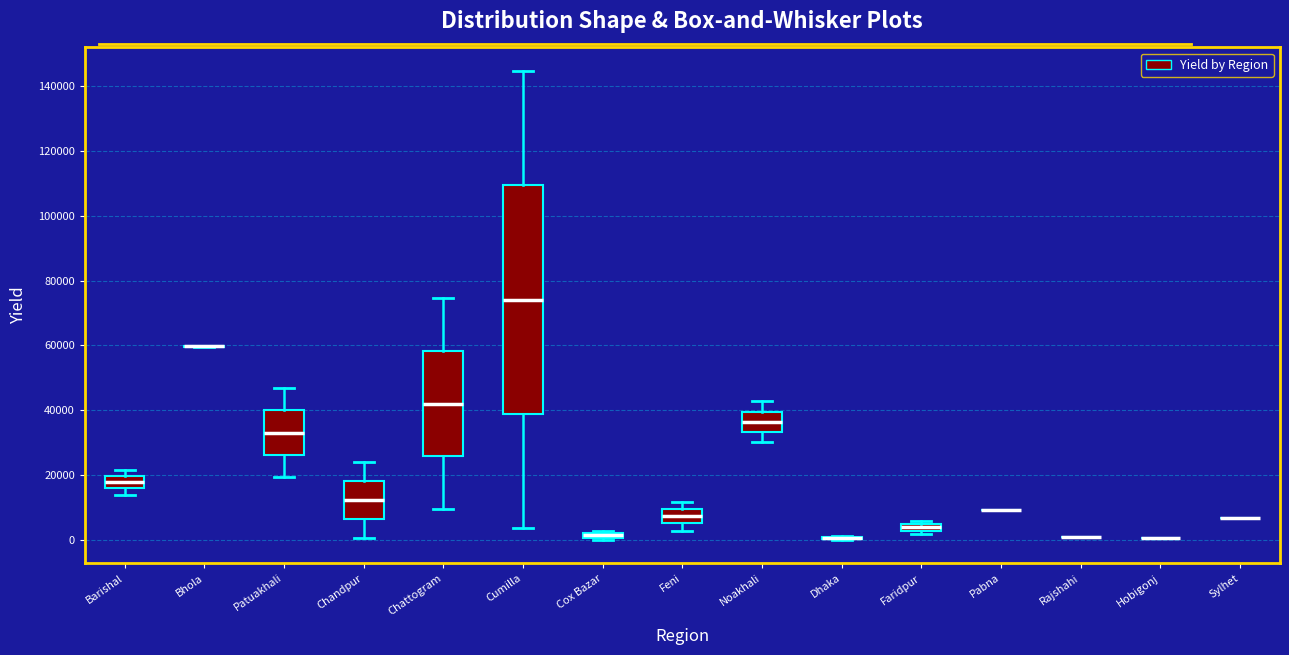

Which box is the tallest, from its lower edge to its upper edge?

Cumilla